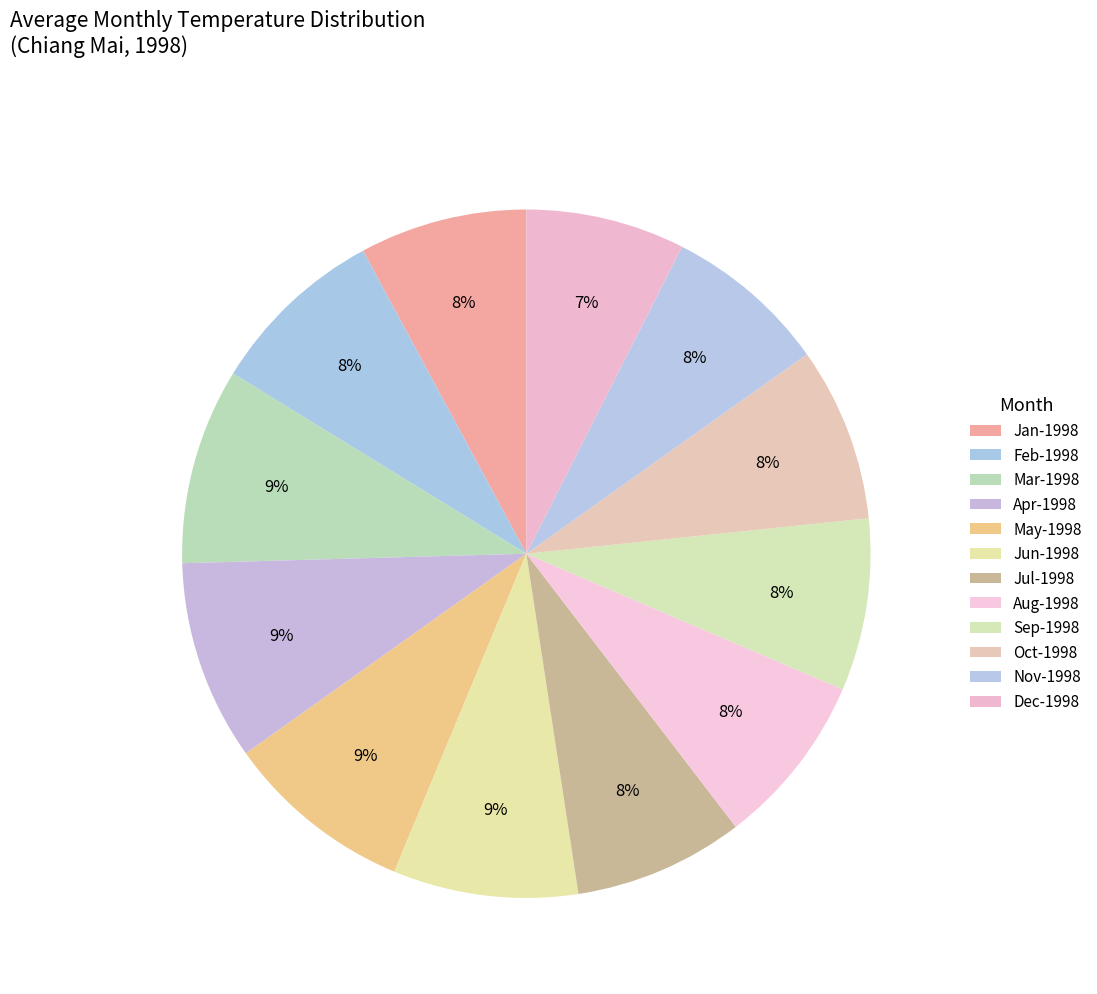

The Jan-1998 slice represents 1% of the pie. True or false?

False